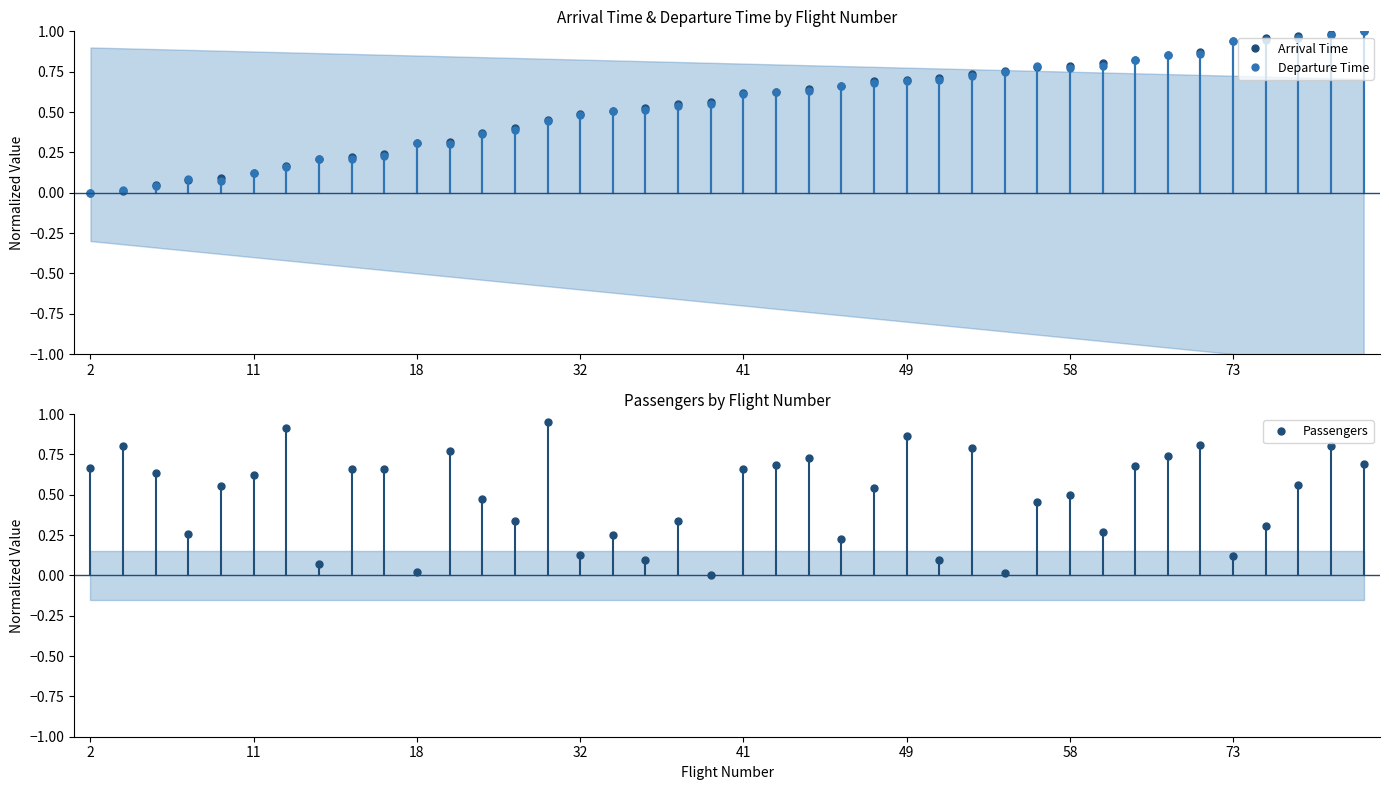

True or false: Passengers has more than 2 interior local peaks.

True